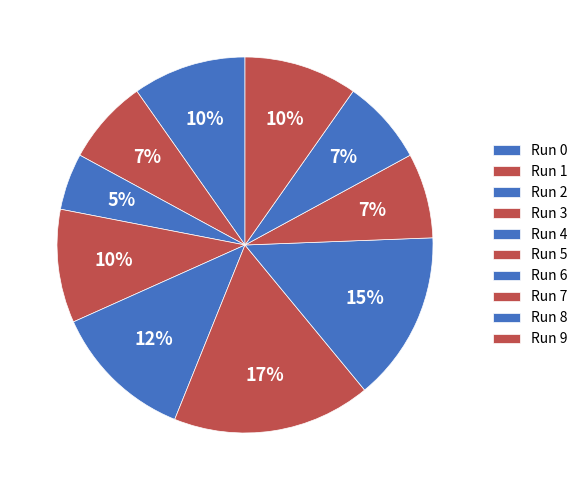

Rank the categories by value from lowest to highest.

Run 2, Run 1, Run 7, Run 8, Run 0, Run 3, Run 9, Run 4, Run 6, Run 5